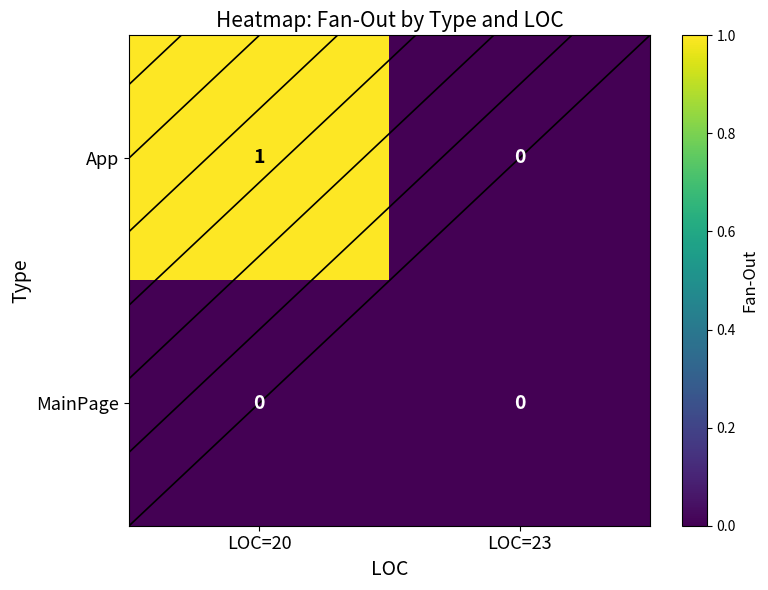

At how many categories does at least one series exceed 0?

1